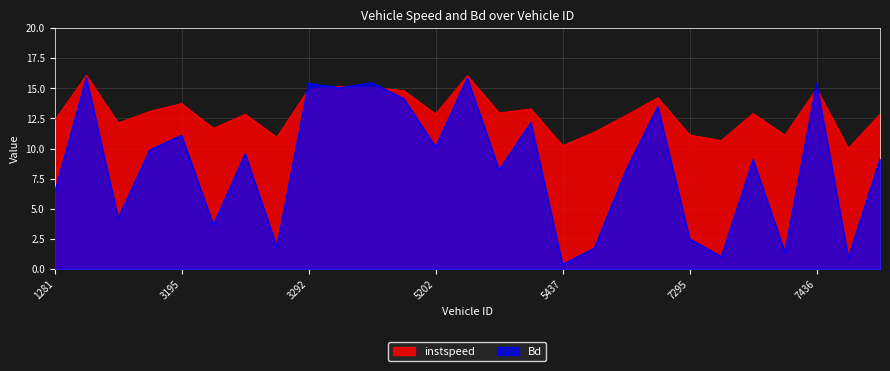

How many lines are shown in the chart?

2